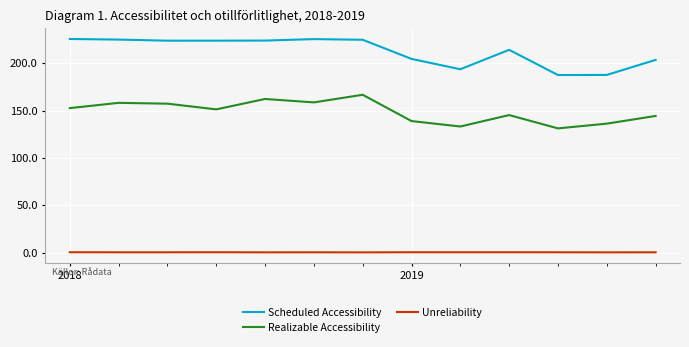

List the series in order of their peak value, highest first.

Scheduled Accessibility, Realizable Accessibility, Unreliability